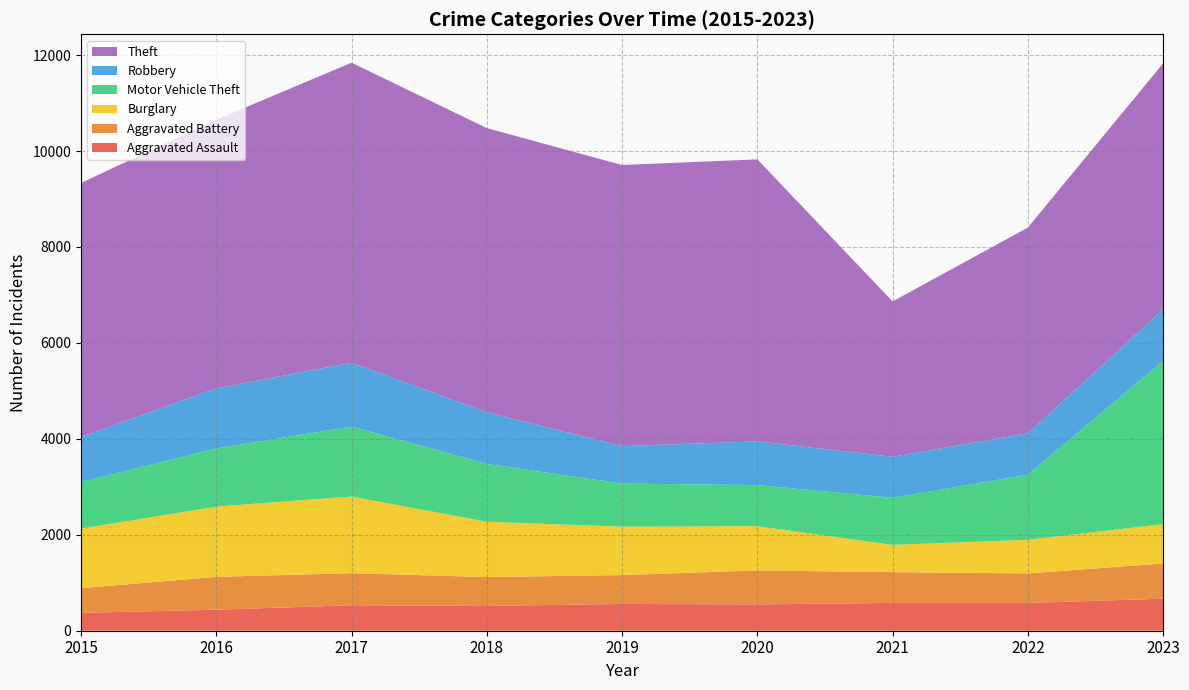

Reading left to right, what are all the values shown in this chart?

Aggravated Assault: 372	438	531	516	558	548	580	579	668
Aggravated Battery: 515	685	668	603	602	709	641	616	734
Burglary: 1241	1465	1598	1153	1009	922	568	700	819
Motor Vehicle Theft: 972	1211	1459	1205	898	857	982	1357	3405
Robbery: 942	1253	1329	1078	782	910	855	864	1069
Theft: 5293	5600	6256	5923	5859	5880	3238	4288	5133